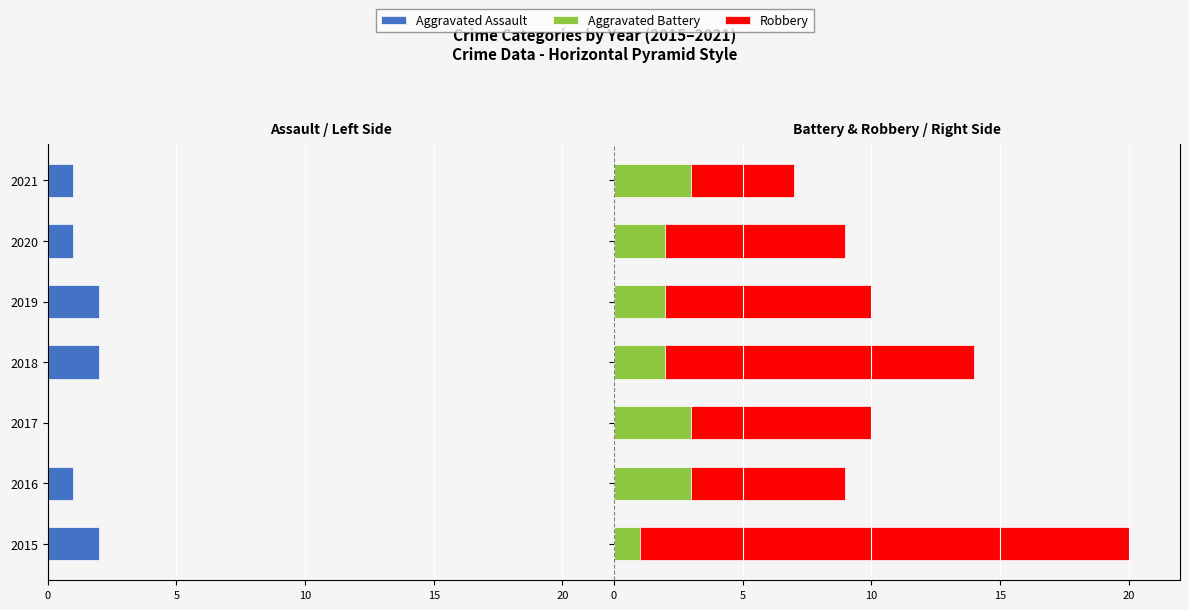

The Robbery series shows 4 at 2020. True or false?

False